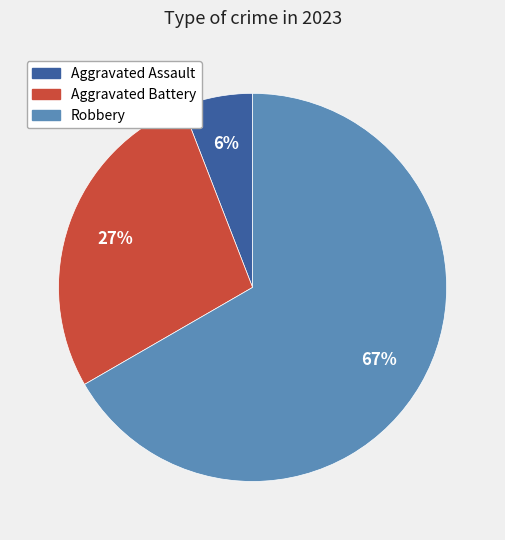

Is there any slice that represents more than half of the pie?

Yes